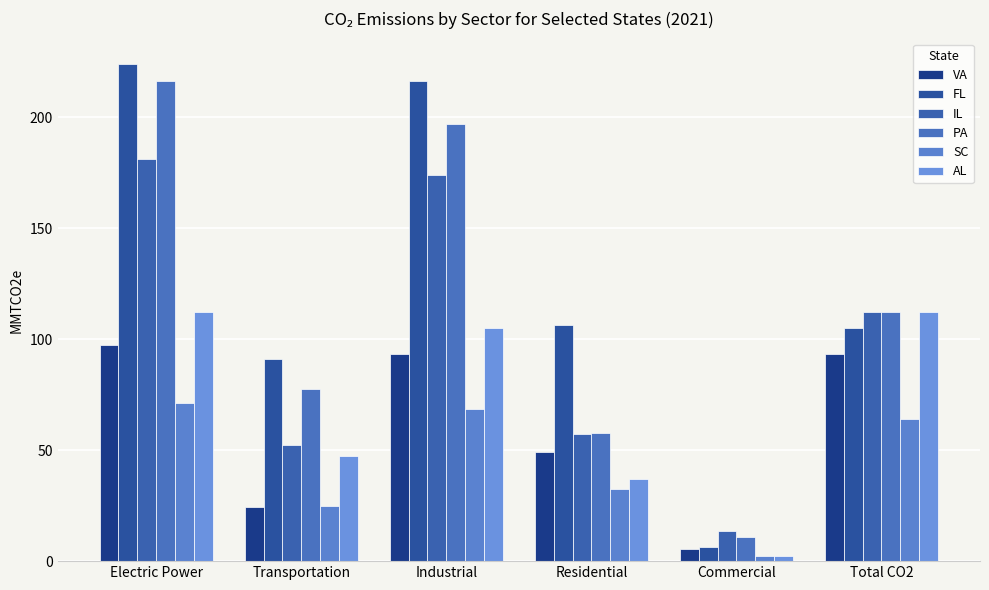

Which category has the highest value across all series?

Electric Power